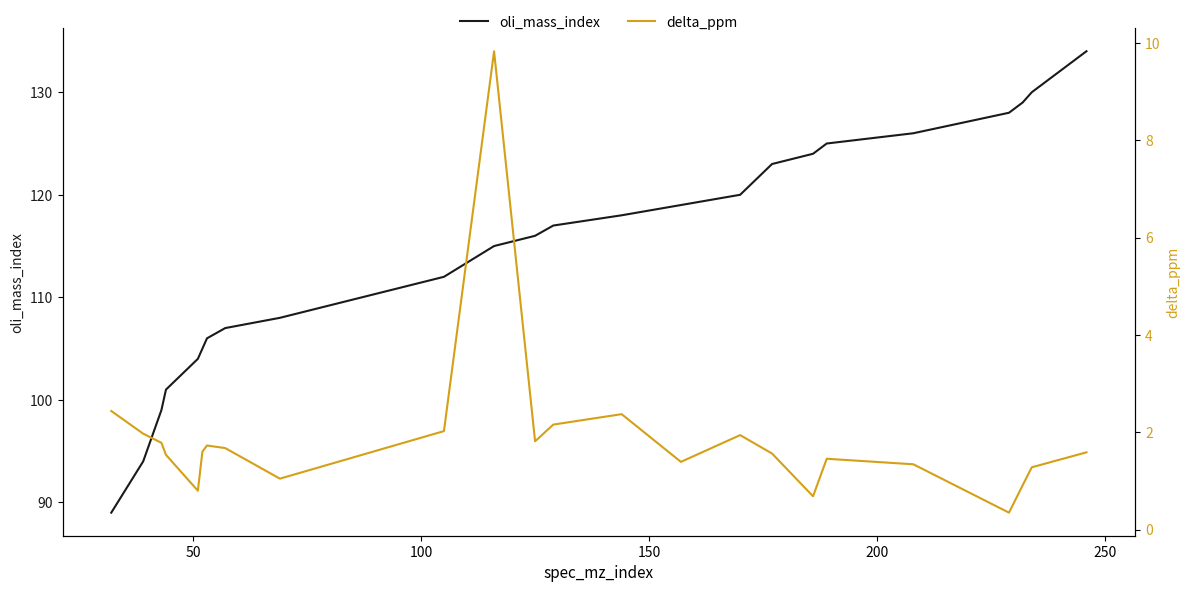

What is the minimum value for oli_mass_index?

89